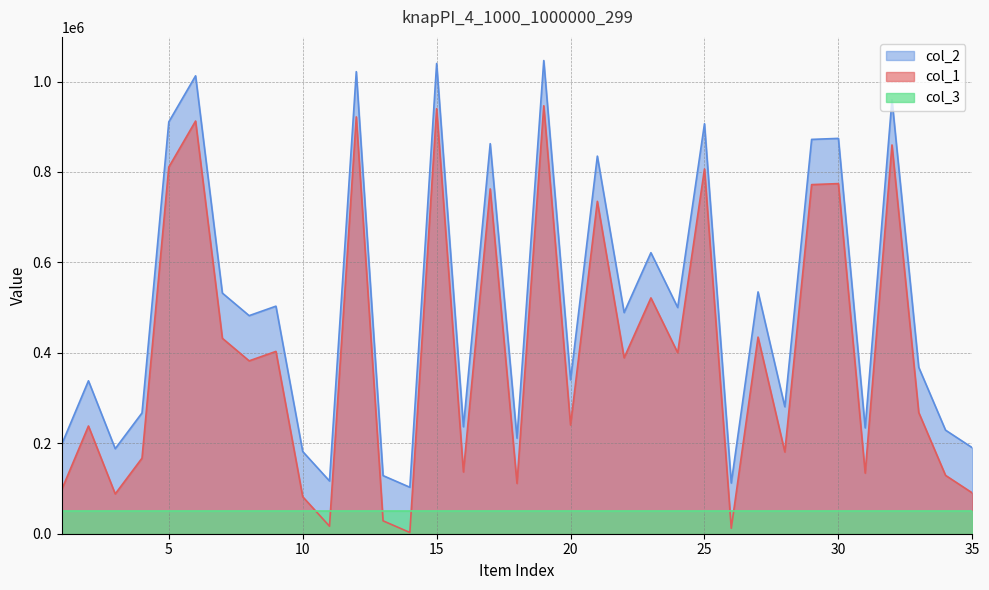

True or false: col_1 and col_2 intersect in this chart.

False